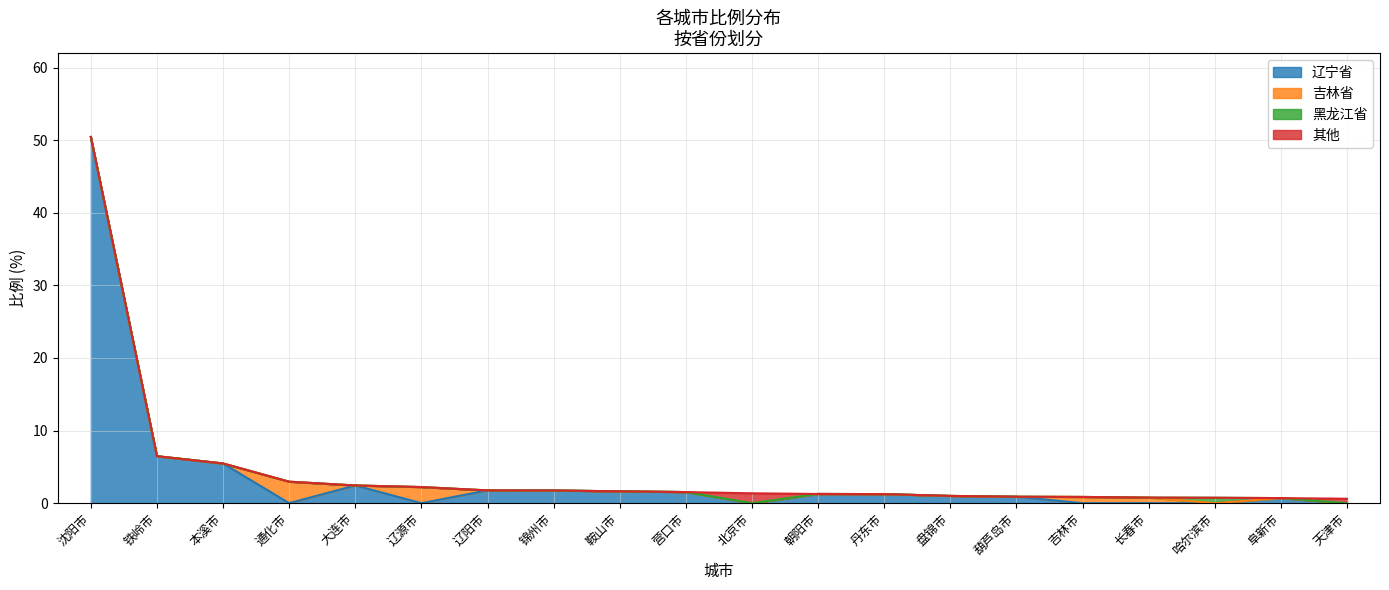

True or false: 北京市 and 辽宁省 cross at least once.

False